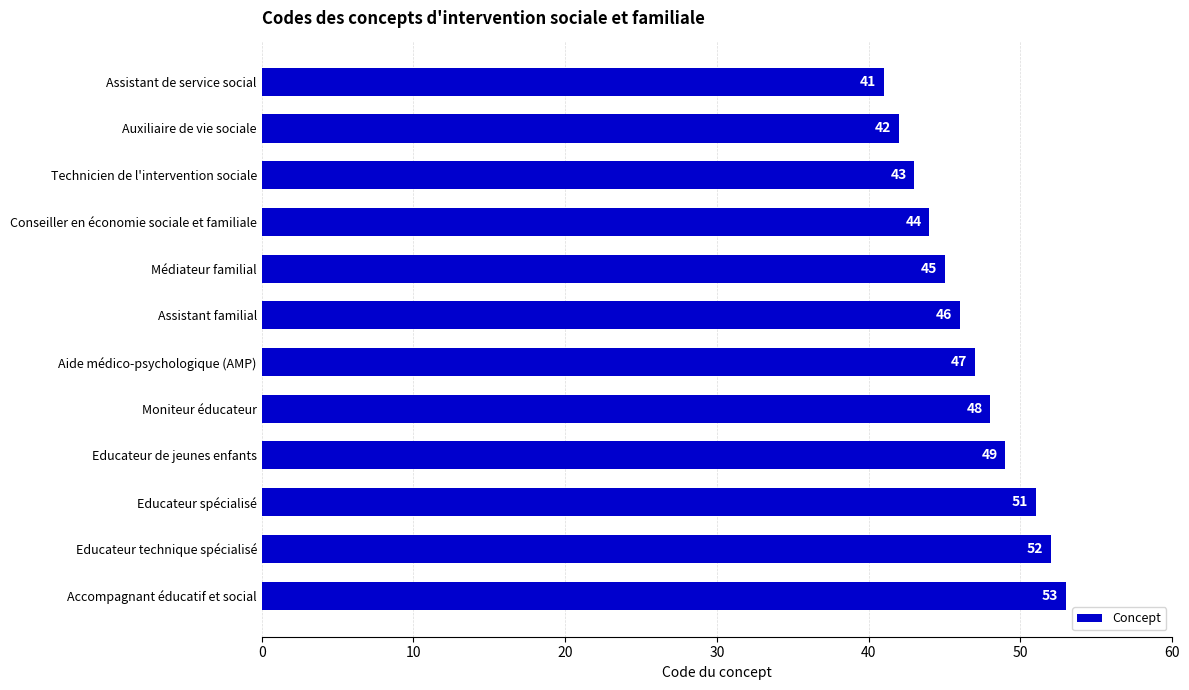

Is it true that the value at Auxiliaire de vie sociale is 42?

True